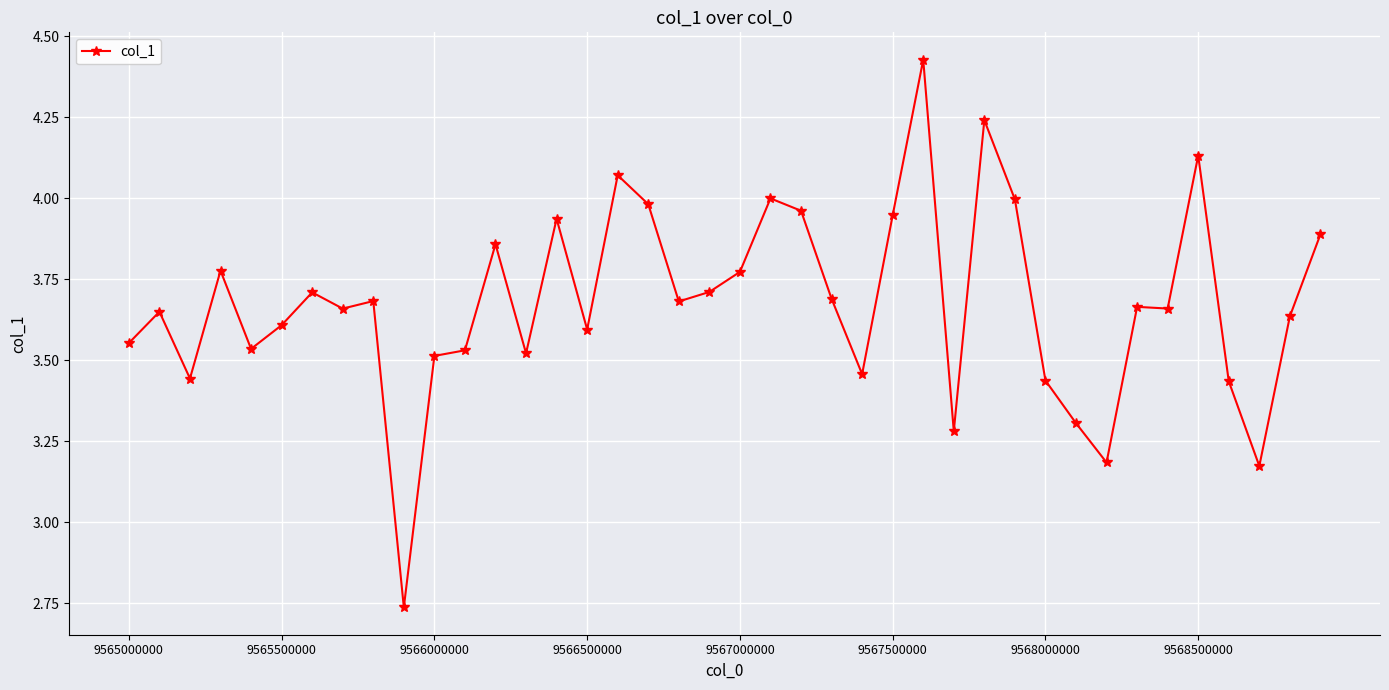

What is the sum of all values?

147.1